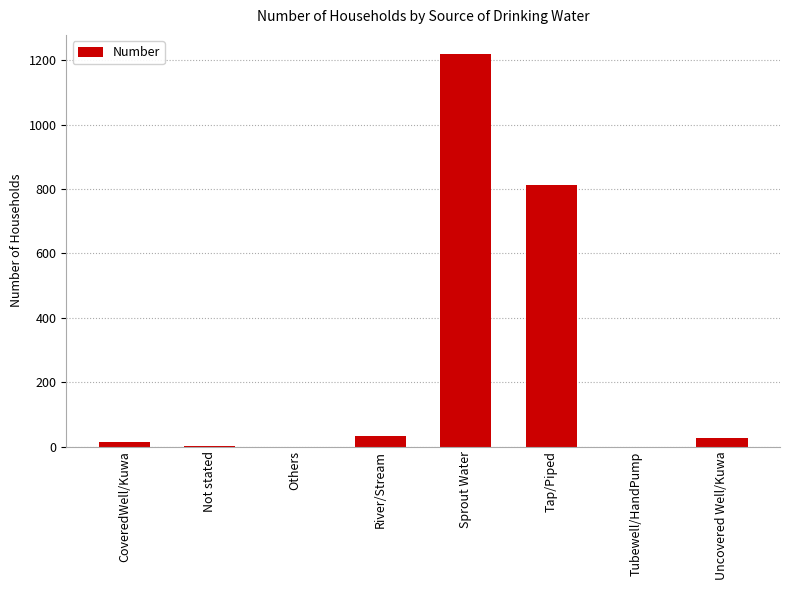

Which has a higher value, River/Stream or Tap/Piped?

Tap/Piped